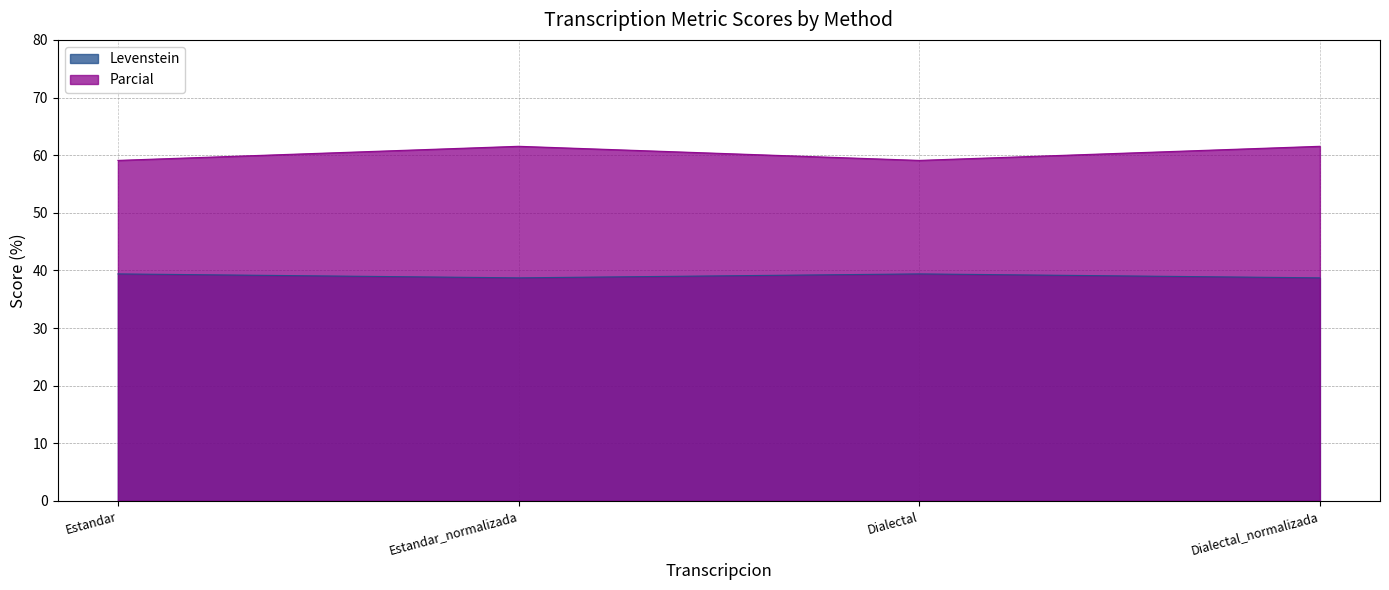

How many values in the Parcial series are below 61?

2